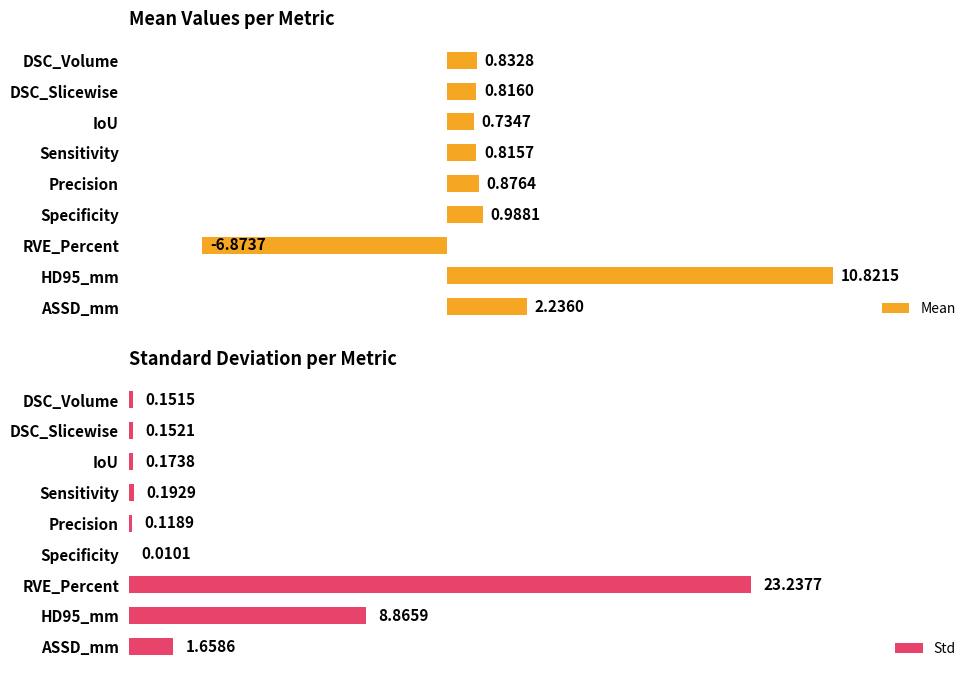

At which label is Mean closest to 1?

Specificity